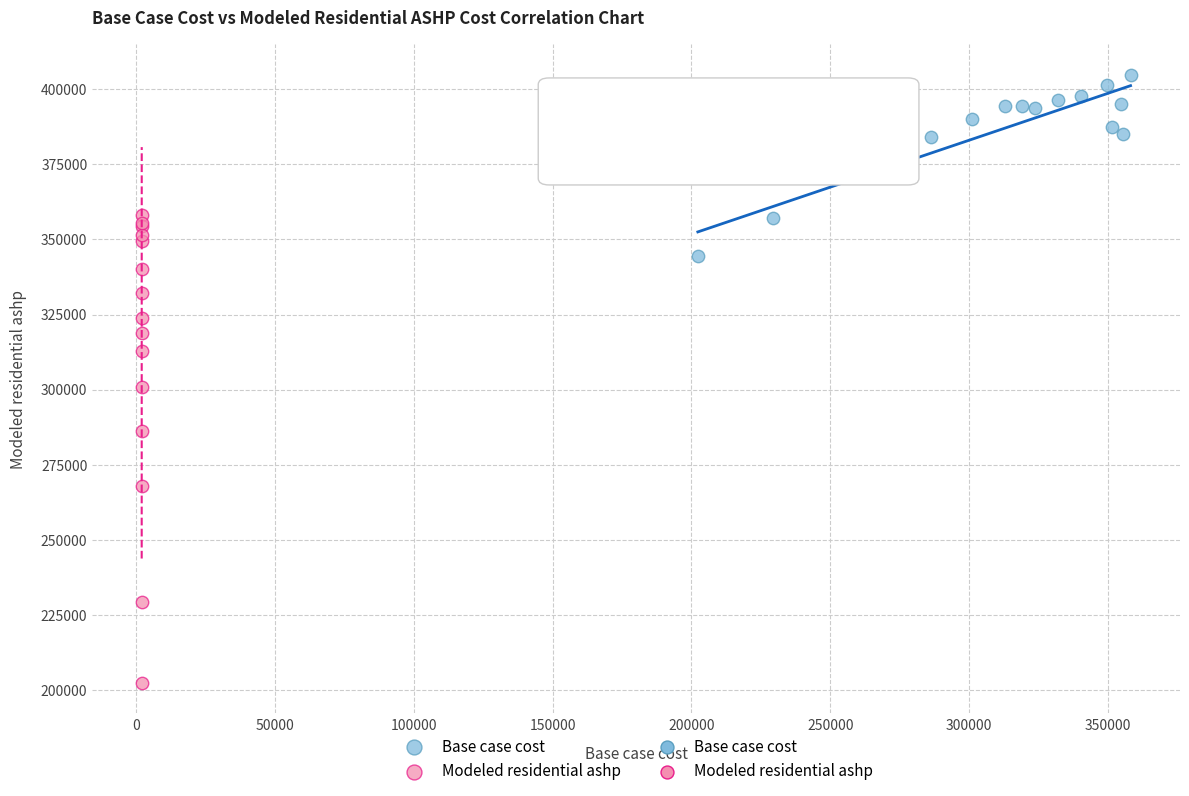

Which series has the largest Y range (max minus min)?

Modeled residential ashp